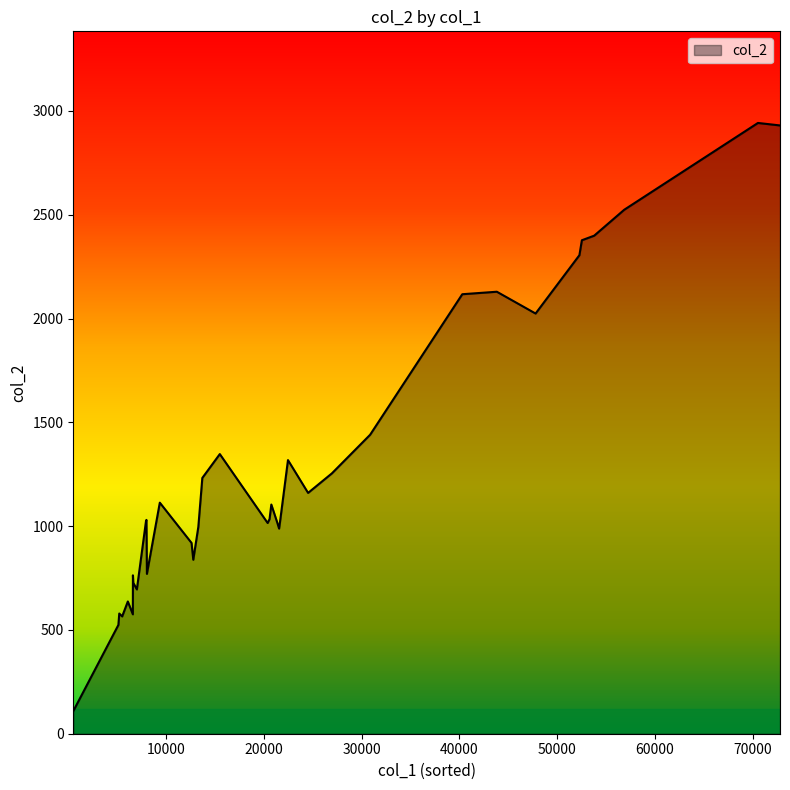

What is the minimum value shown in the chart?

109